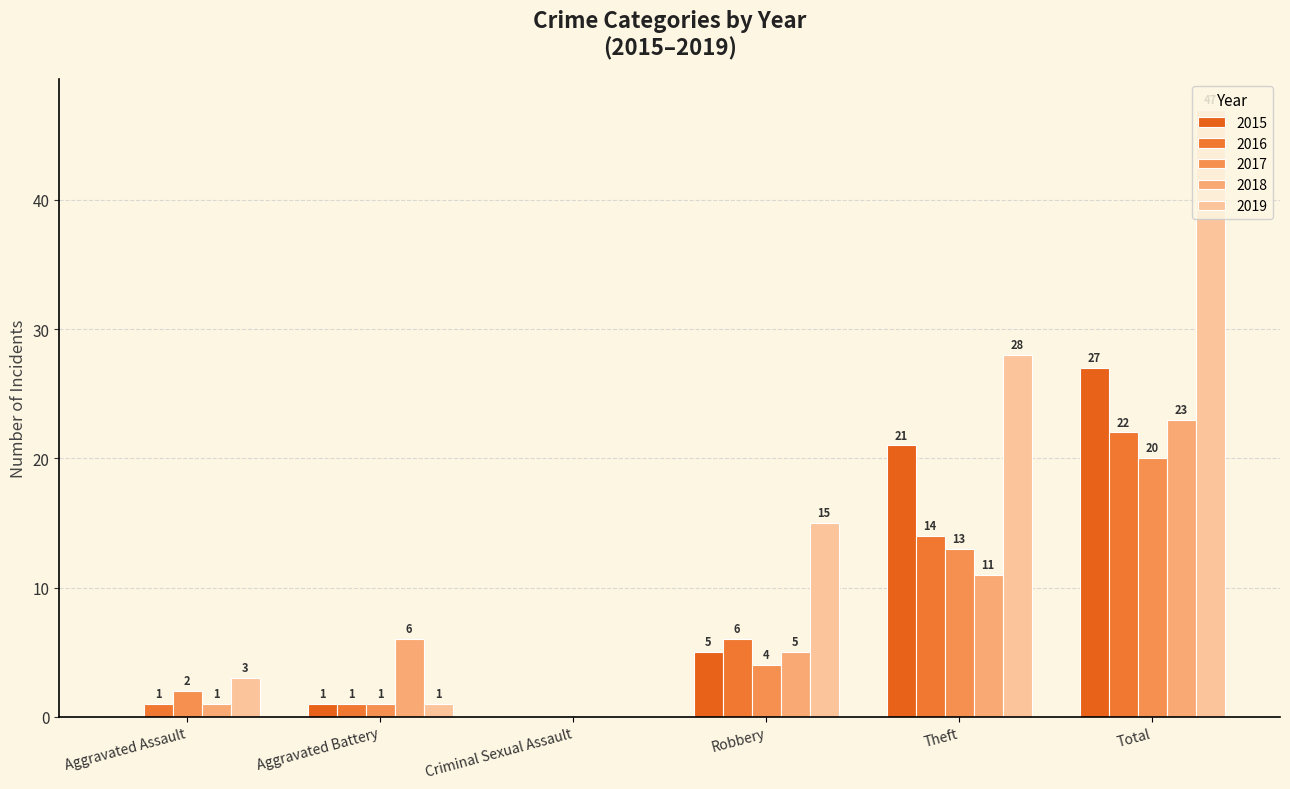

List the labels in order of 2015 value, largest first.

Total, Theft, Robbery, Aggravated Battery, Aggravated Assault, Criminal Sexual Assault